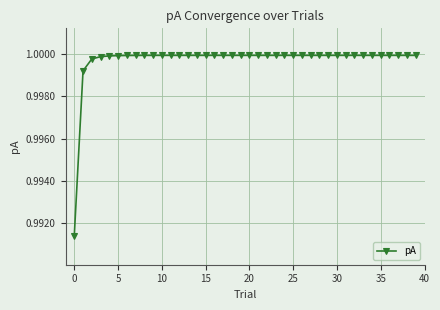

What is the sum of all values?

40.0